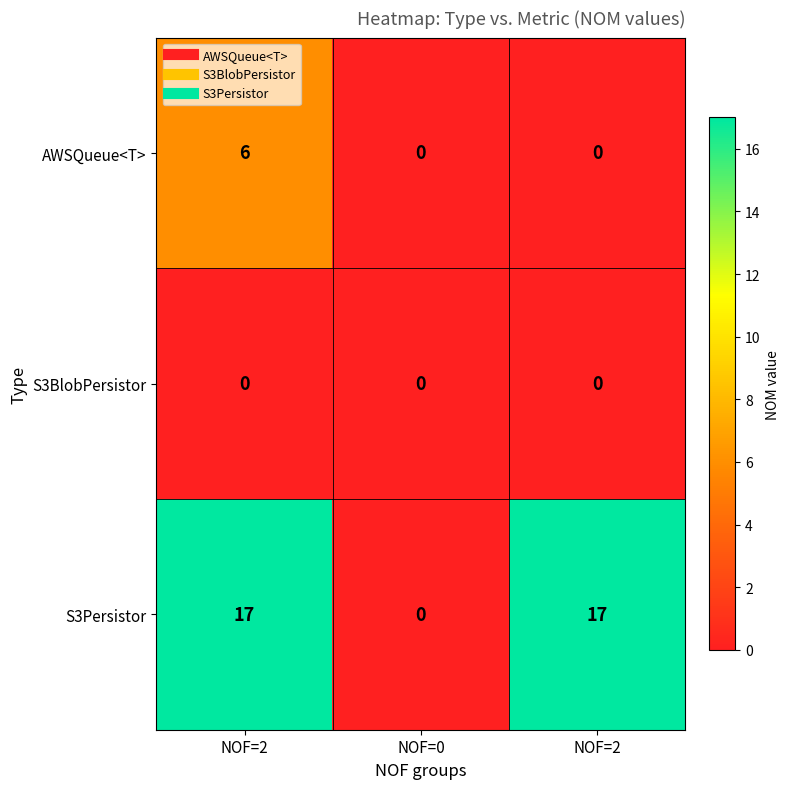

Reading left to right, what are all the values shown in this chart?

AWSQueue<T>: NOF=2=6	NOF=0=0	NOF=2=0
S3BlobPersistor: NOF=2=0	NOF=0=0	NOF=2=0
S3Persistor: NOF=2=17	NOF=0=0	NOF=2=17